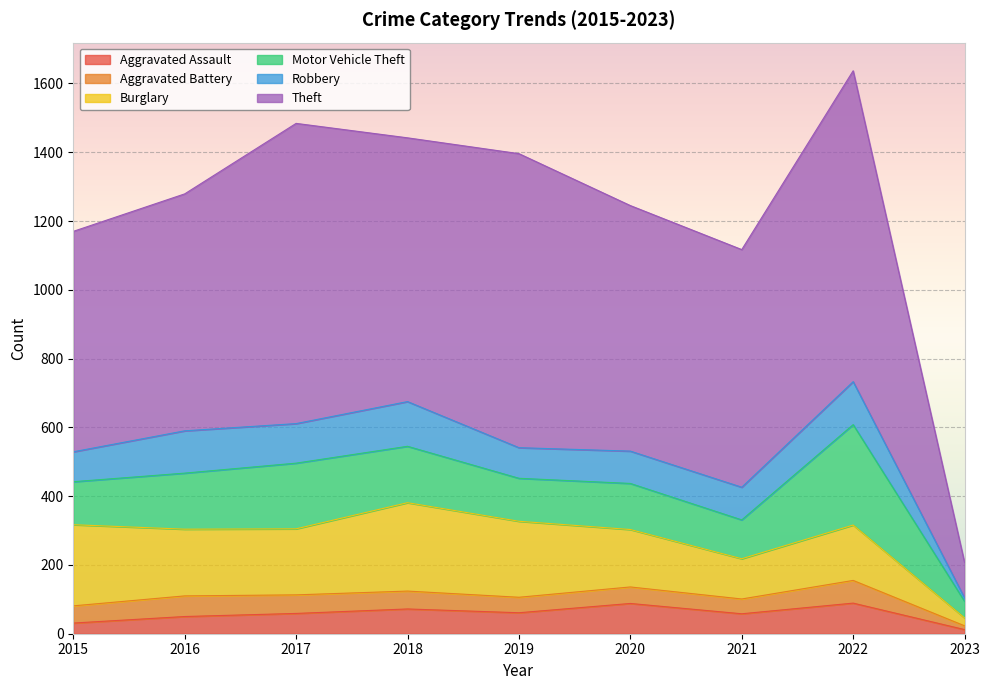

What is the difference between the Robbery values at 2017 and 2015?

28